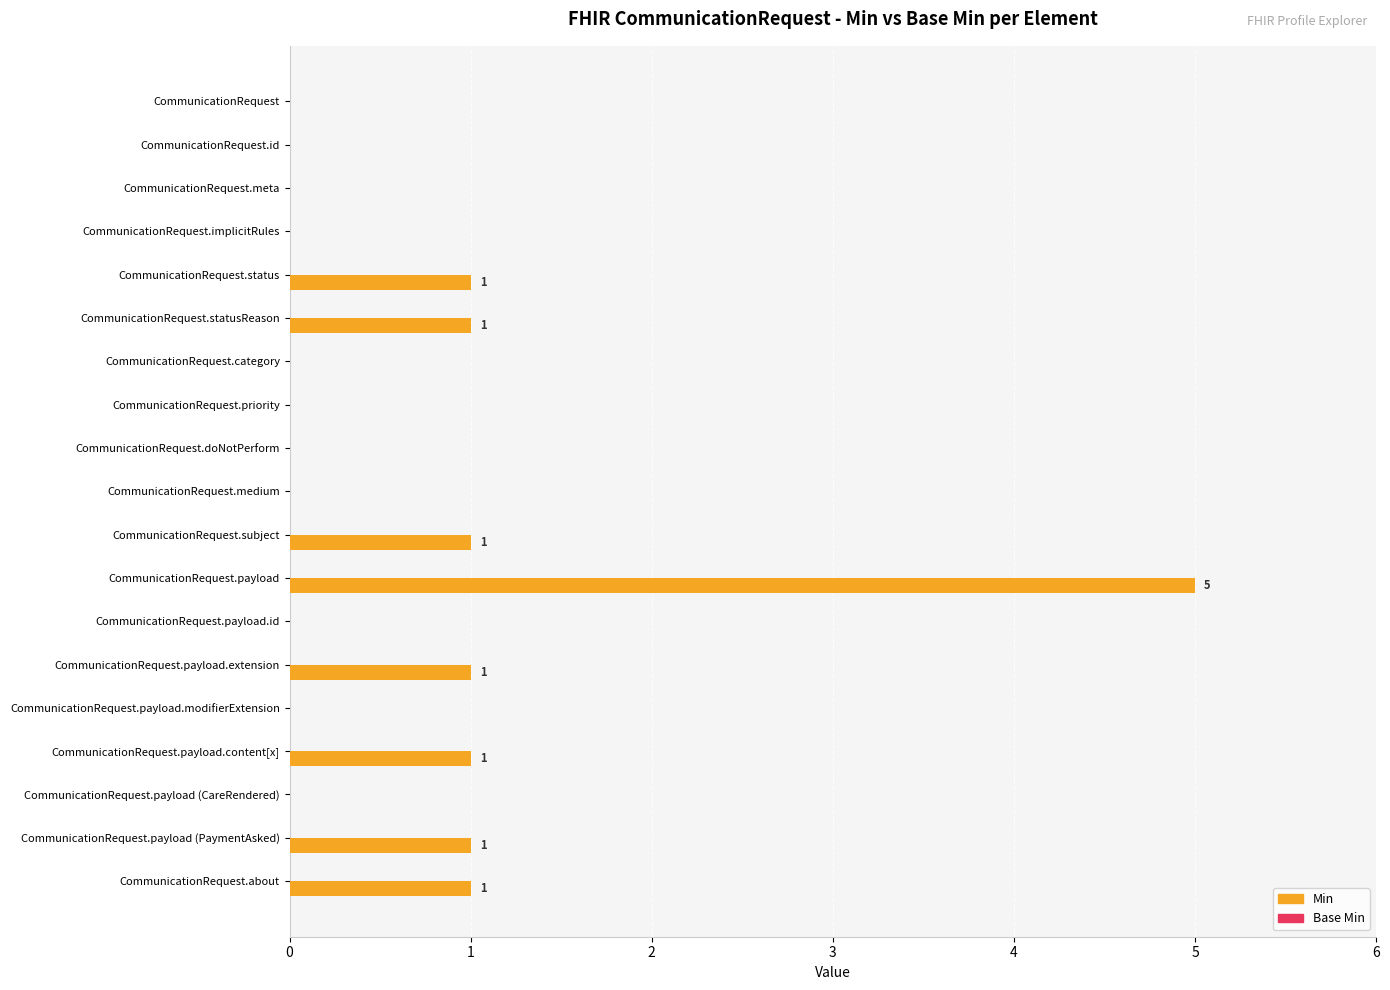

True or false: the data shows 1 at CommunicationRequest.statusReason.

True